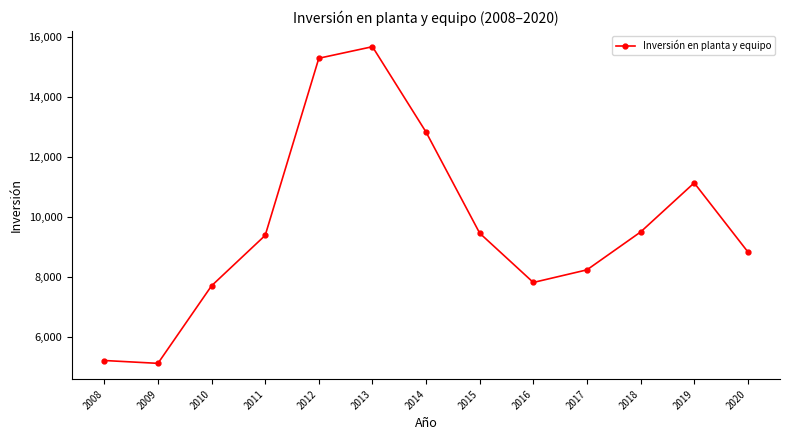

Is this an area chart (filled region under the line)?

No